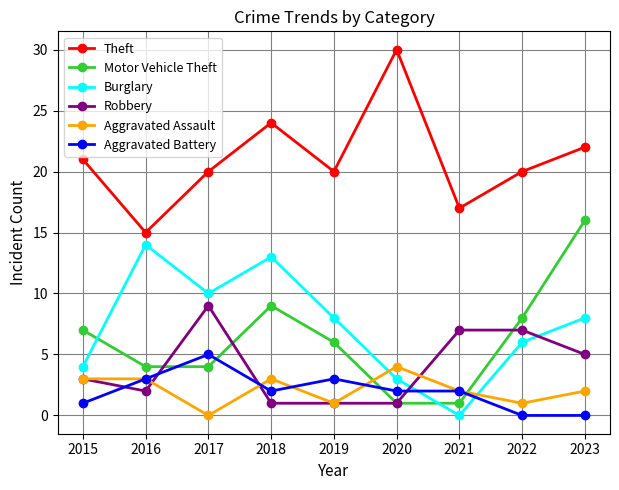

True or false: Burglary and Theft cross at least once.

False